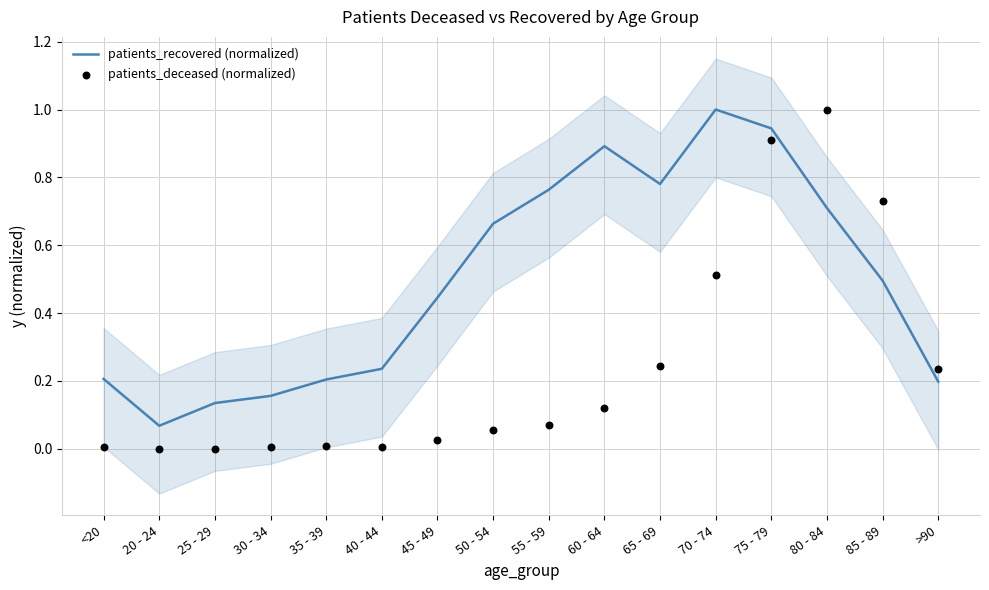

What are all the series names shown in the legend?

patients_recovered (normalized), patients_deceased (normalized)